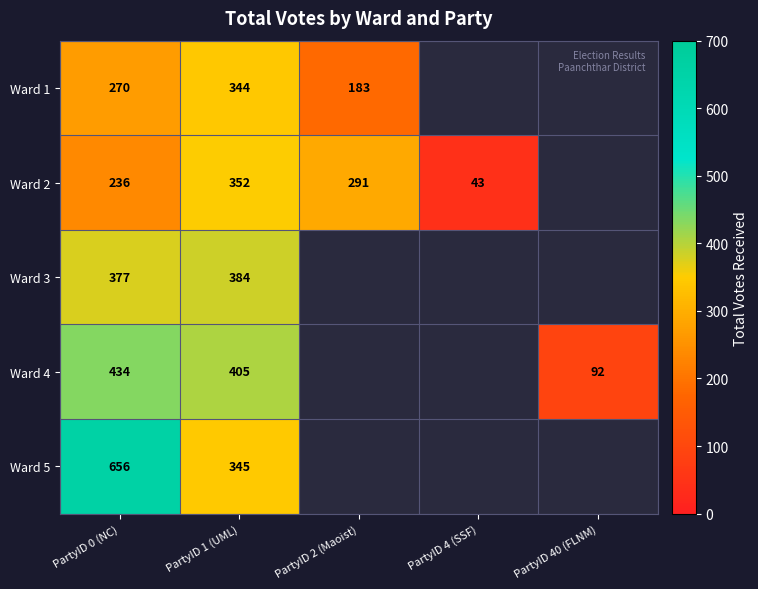

Is the value of Ward 4 at PartyID 1 (UML) greater than the value of Ward 5 at PartyID 1 (UML)?

Yes